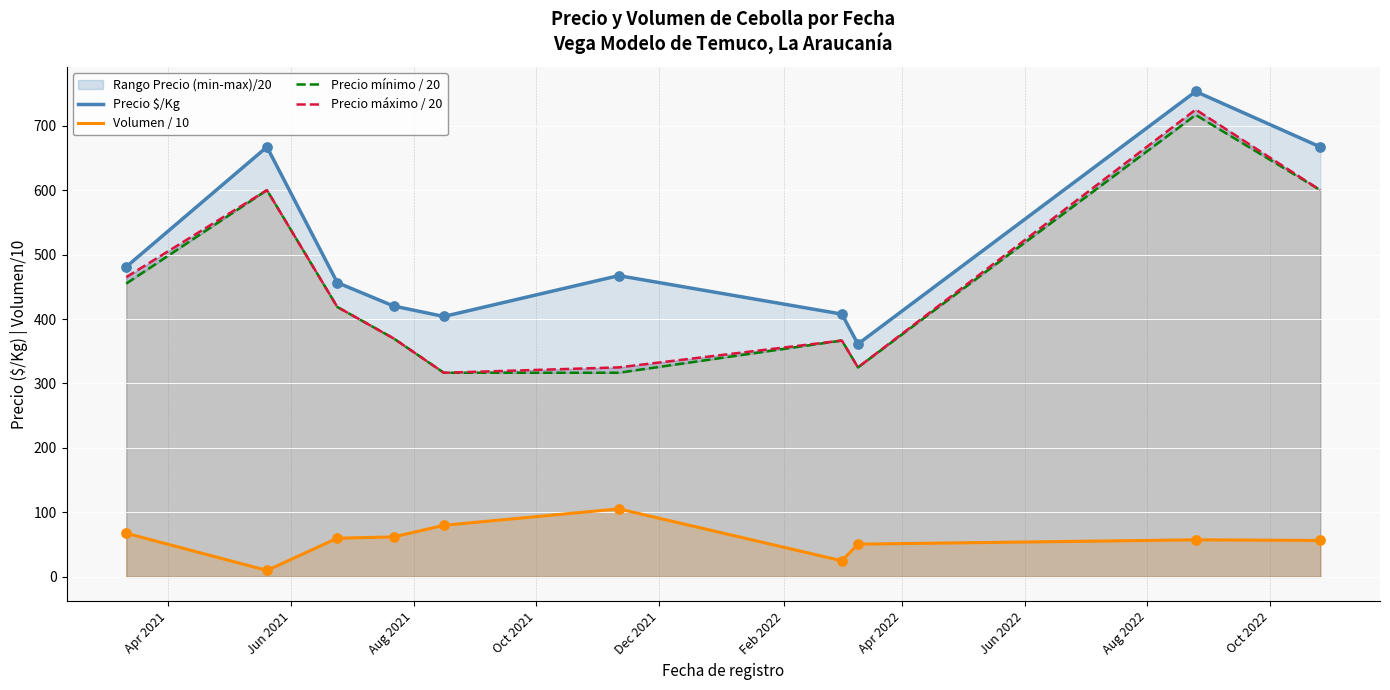

Which series contains the lowest Y value?

Volumen / 10